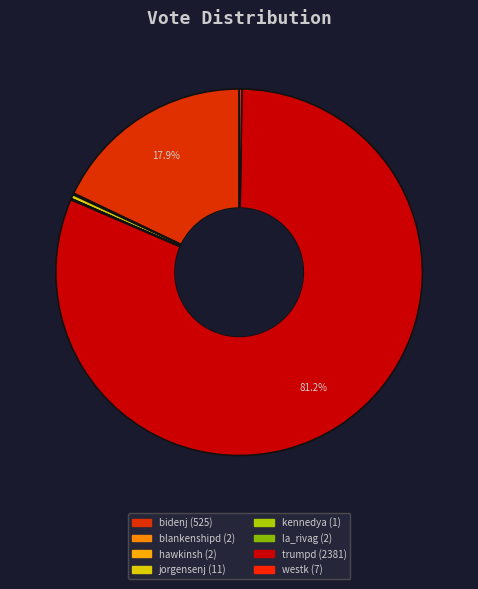

What percentage do westk and blankenshipd together represent?

0.3%